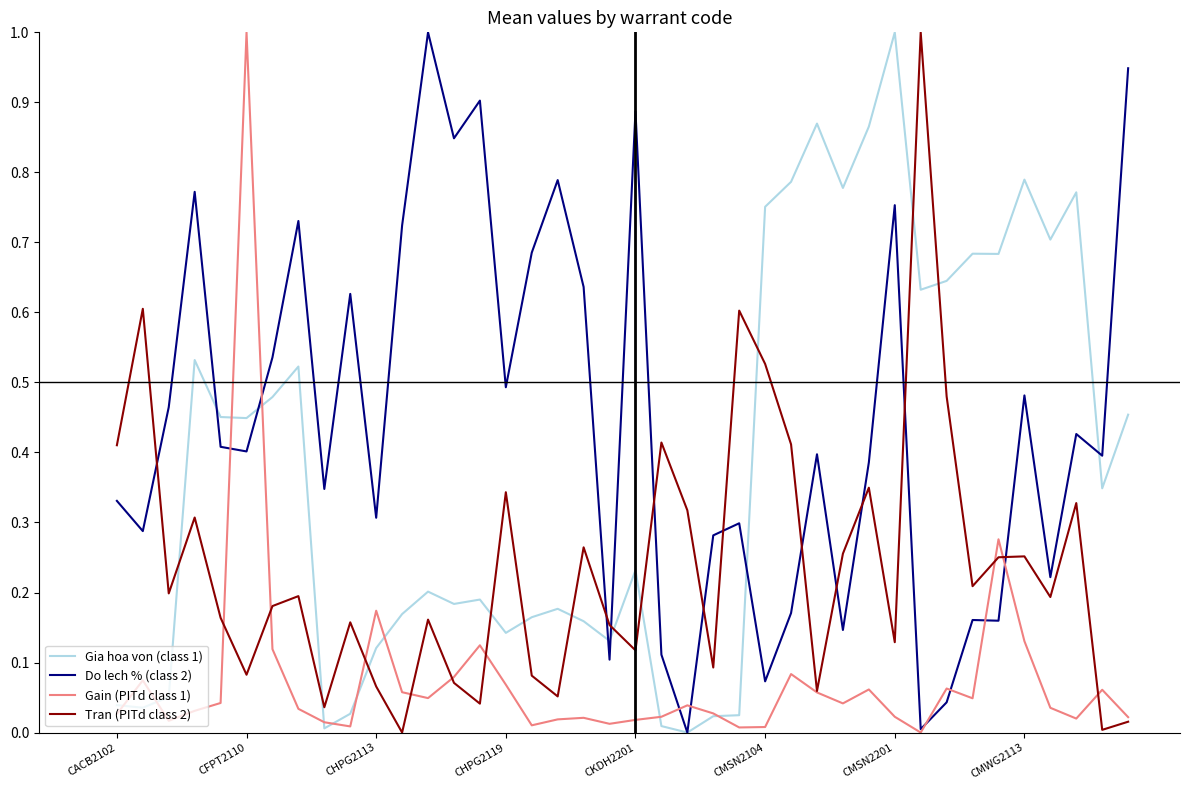

What is the maximum value for Gain (PITd class 1)?

1.0